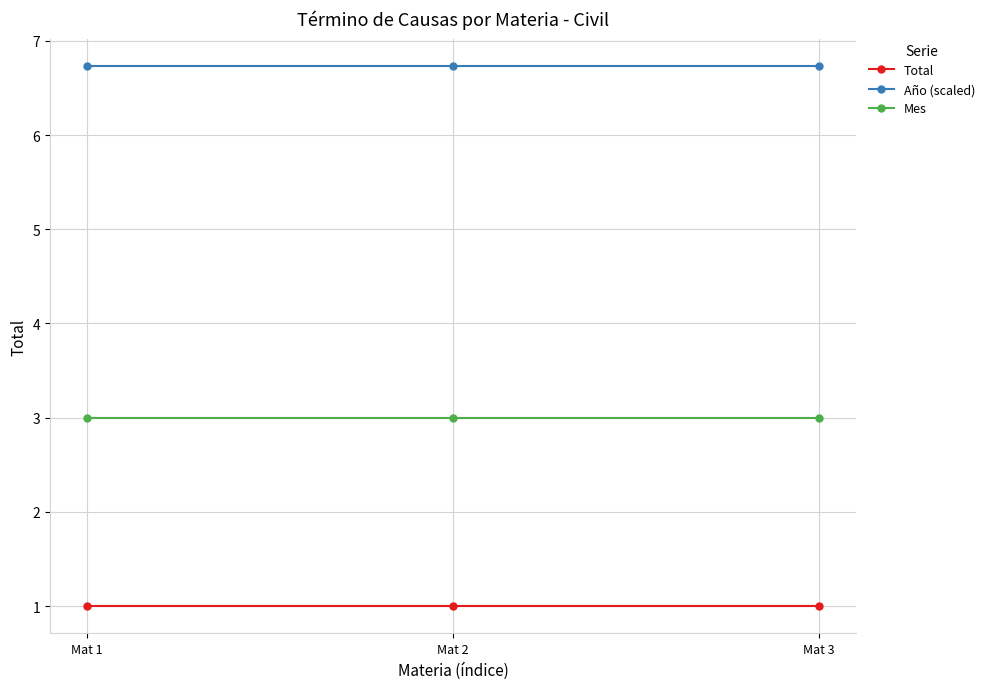

What is the difference between the highest and lowest values at Mat 3?

5.7